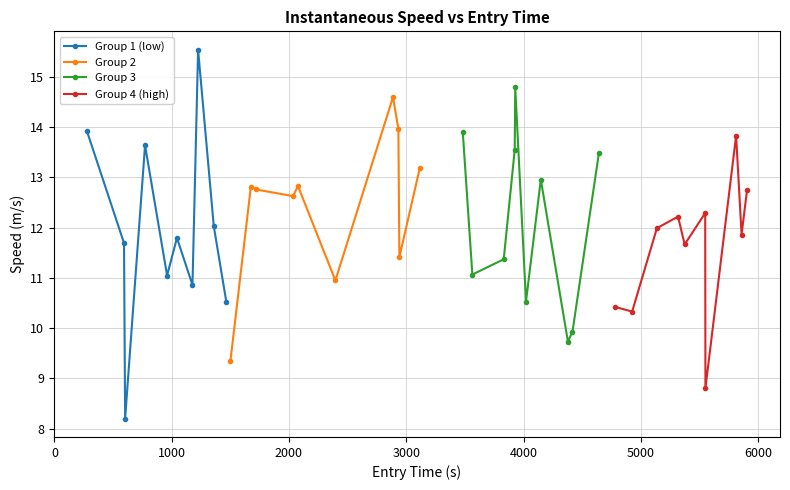

What is the lowest value of the Group 3 series?

9.7